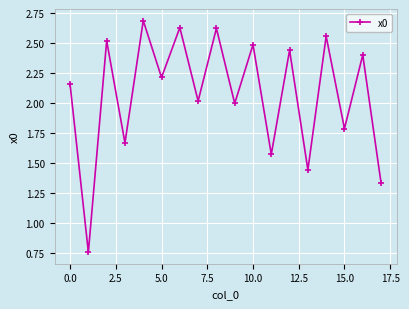

How many points are higher than both their immediate neighbors (excluding endpoints)?

8